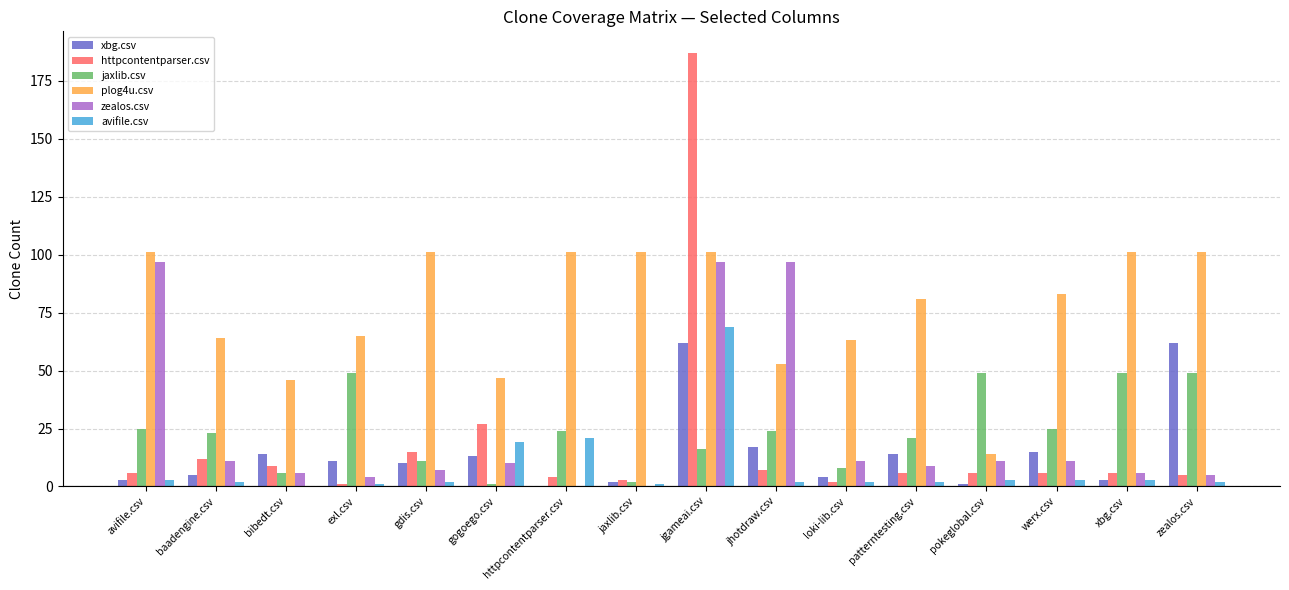

What is the spread (max minus min) of values at zealos.csv?

99